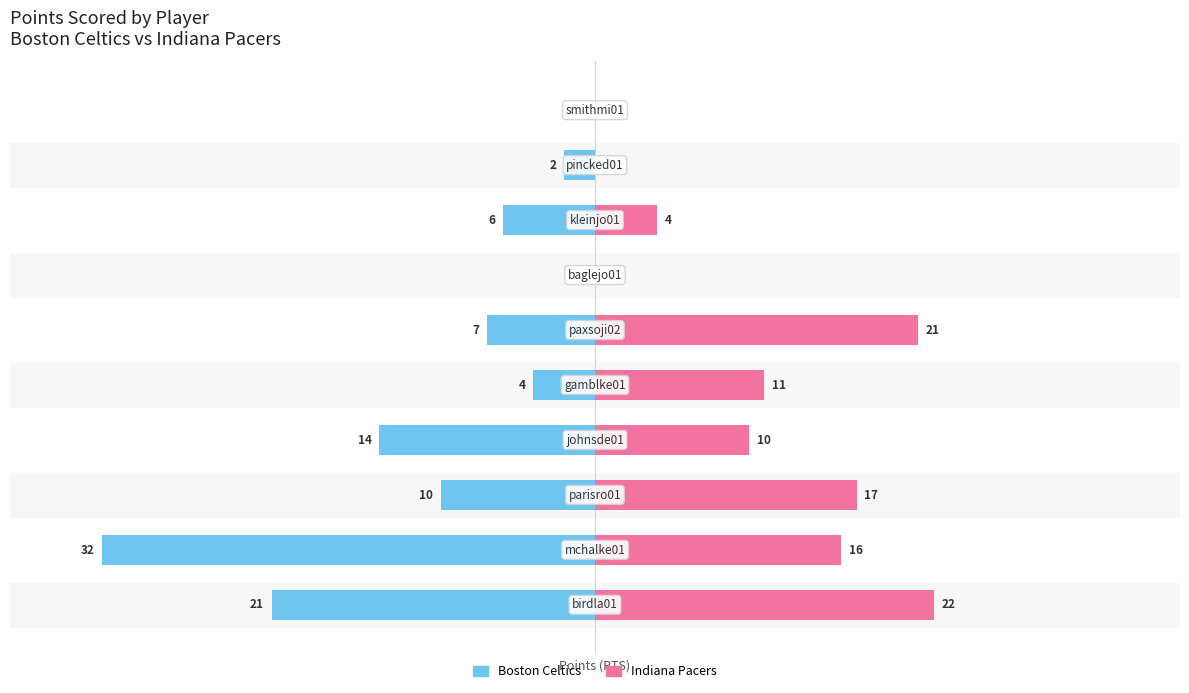

Is it true that Boston Celtics equals -21 at 0?

True